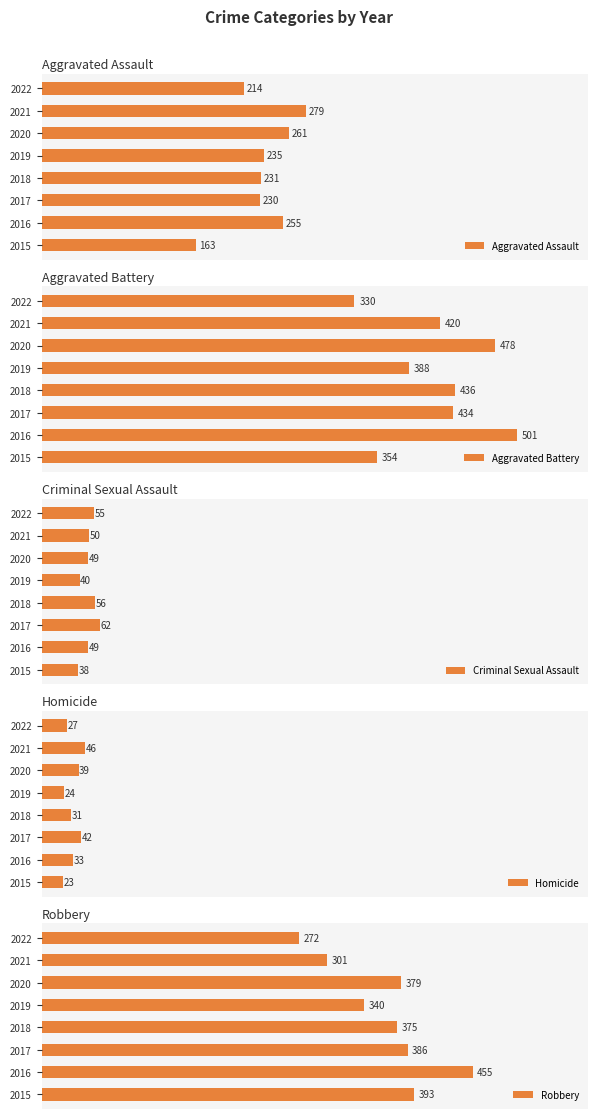

What are all the series names shown in the legend?

Aggravated Assault, Aggravated Battery, Criminal Sexual Assault, Homicide, Robbery